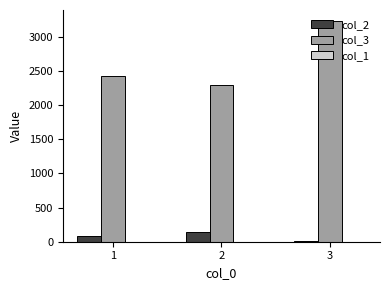

Is the value of col_2 at 3 greater than the value of col_3 at 1?

No